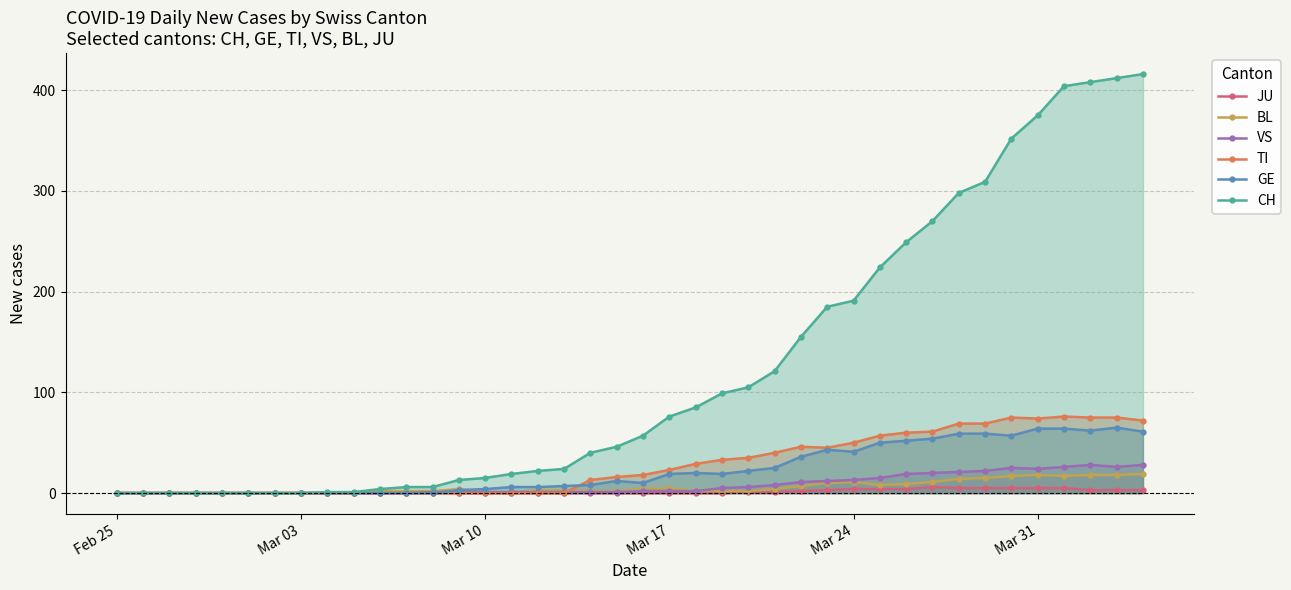

Which series has the largest range (max minus min)?

CH